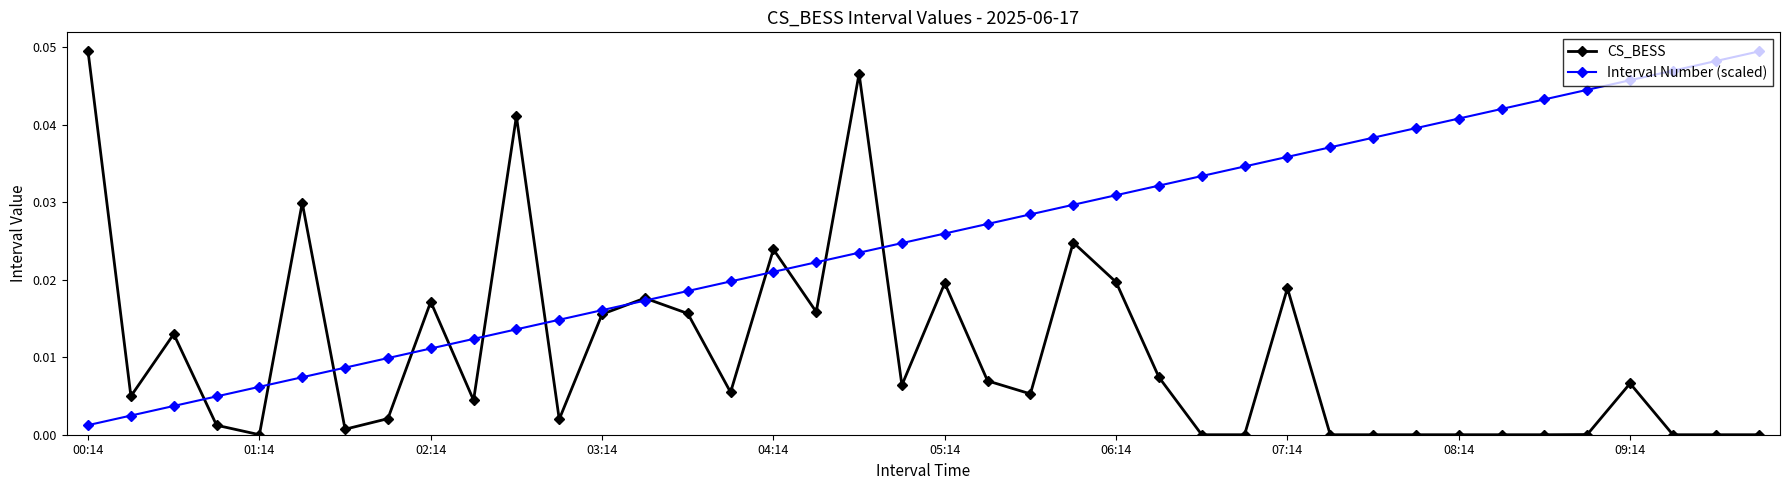

How many distinct data groups are displayed?

2